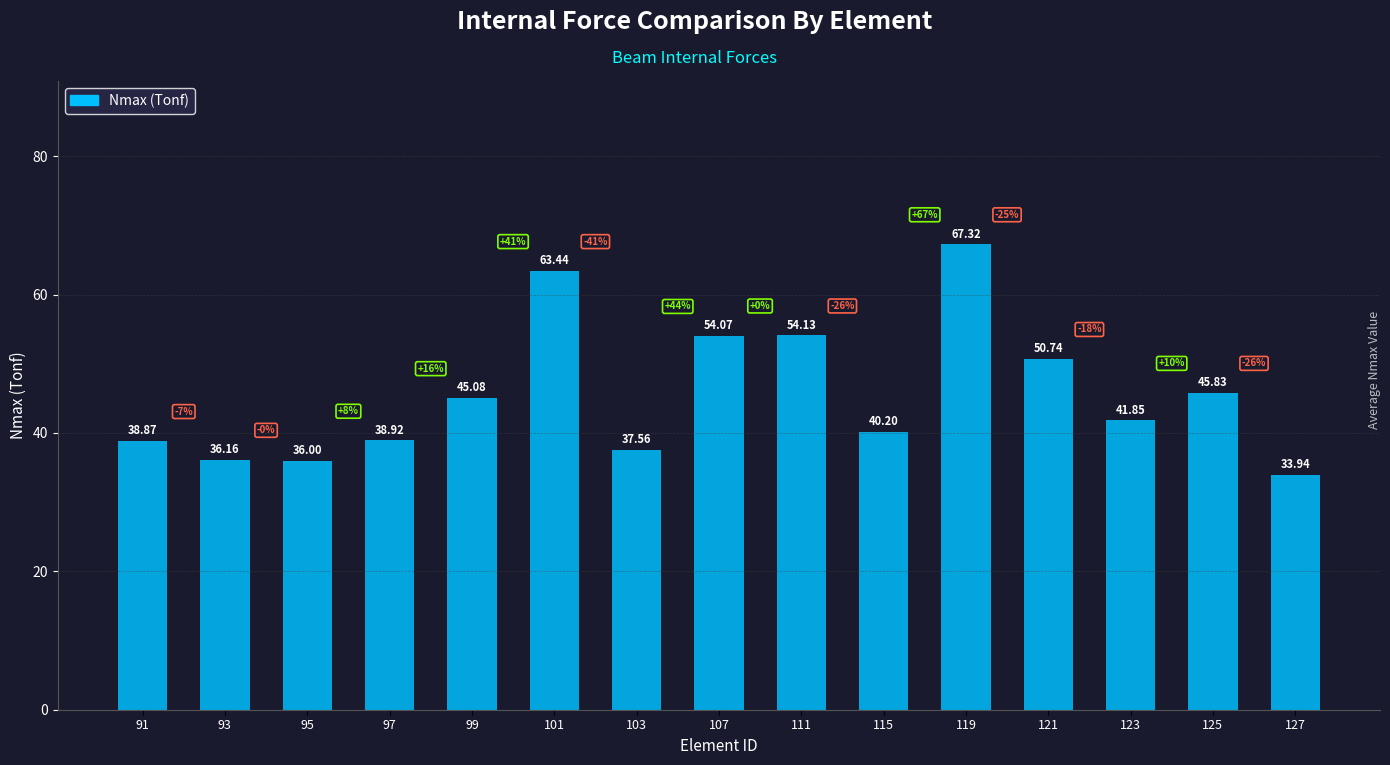

What is the sum of all values?

684.1